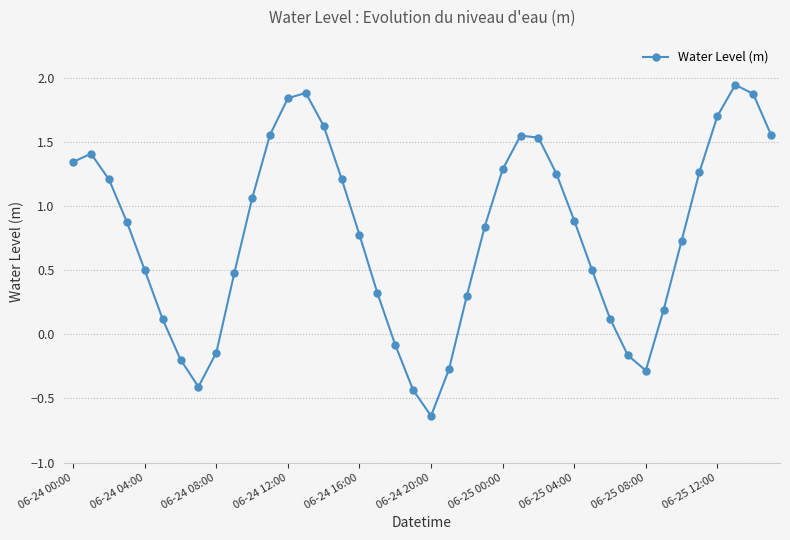

How many points are lower than both their immediate neighbors (excluding endpoints)?

3